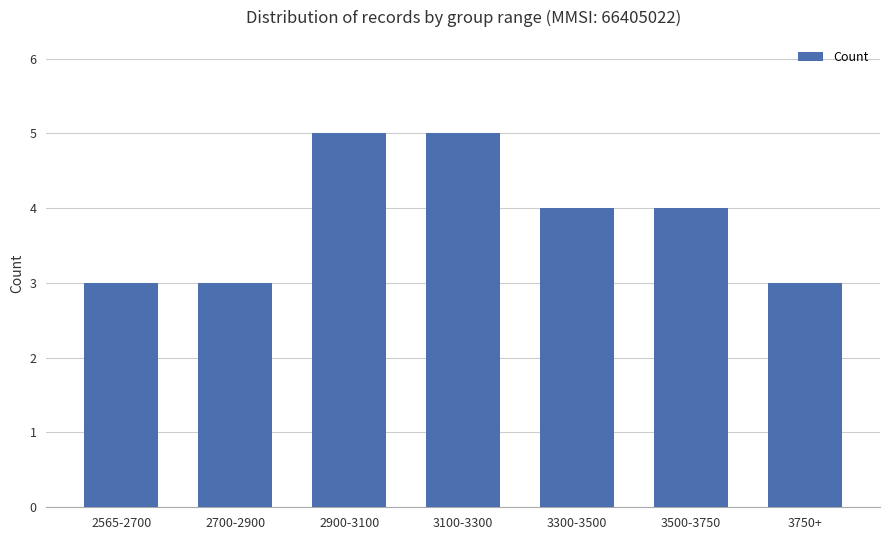

Is it true that the value at 2565-2700 is 4?

False